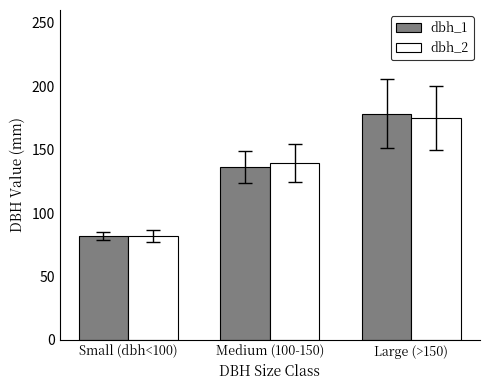

What is the sum of all dbh_1 values?

396.6